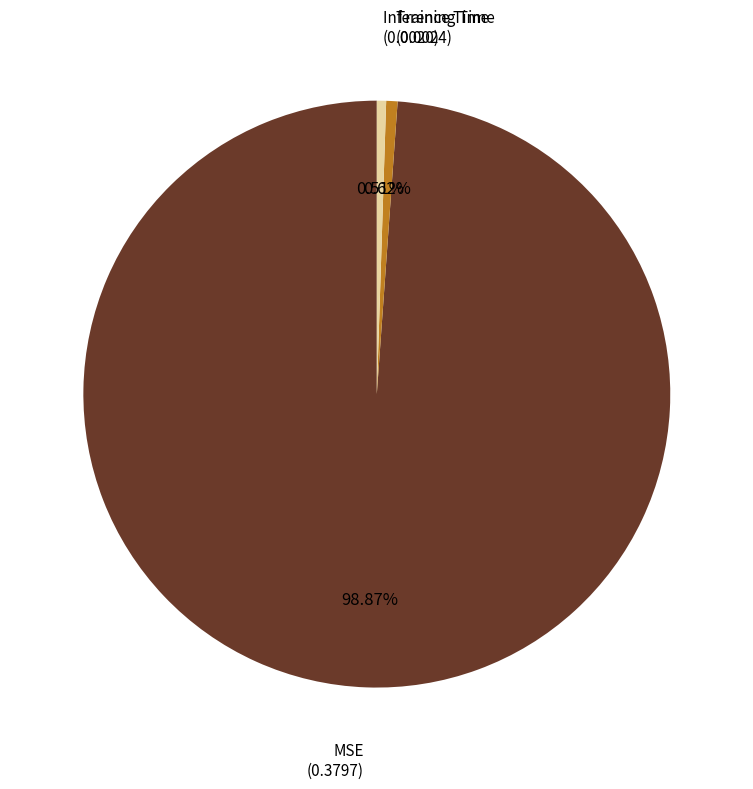

Is there a majority slice in this chart?

Yes